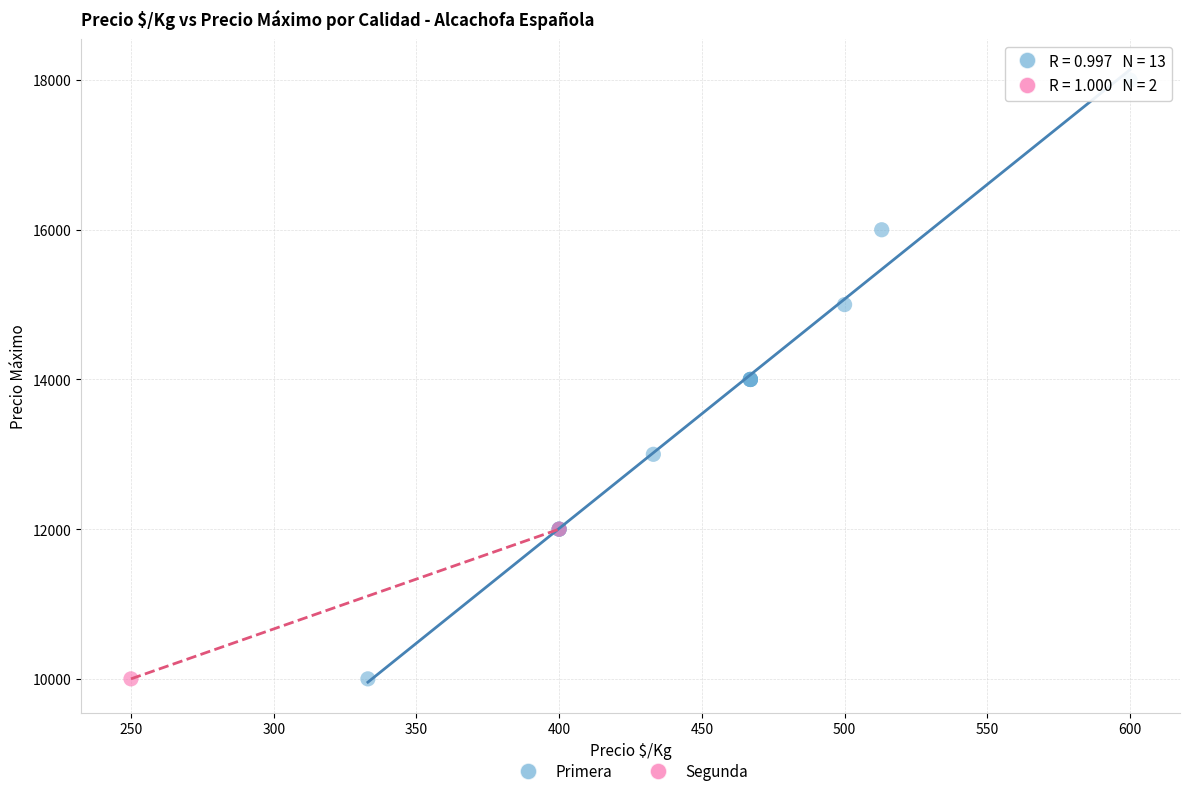

What are all the series names shown in the legend?

Primera, Segunda